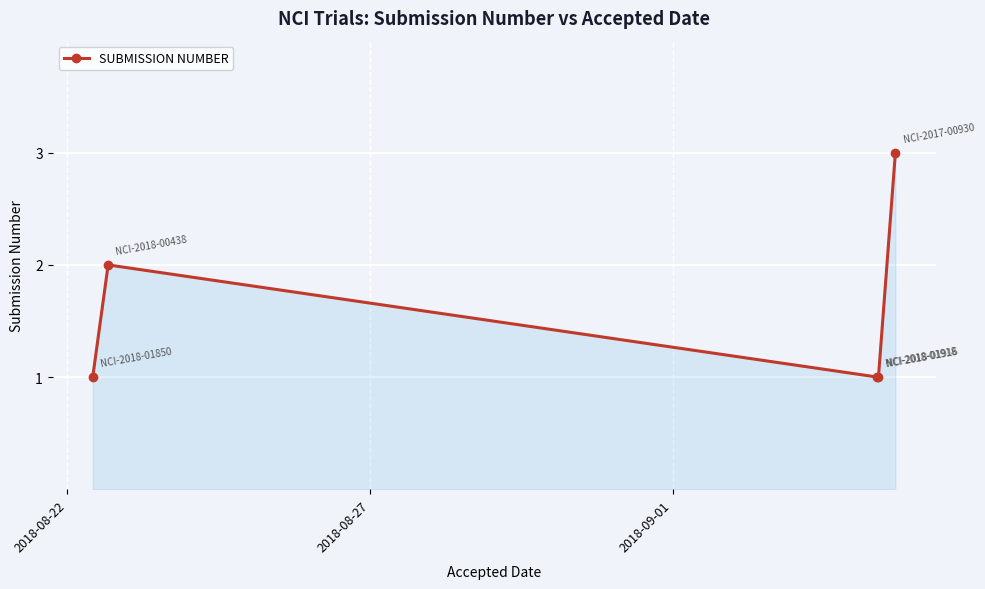

What is the greatest value displayed?

3